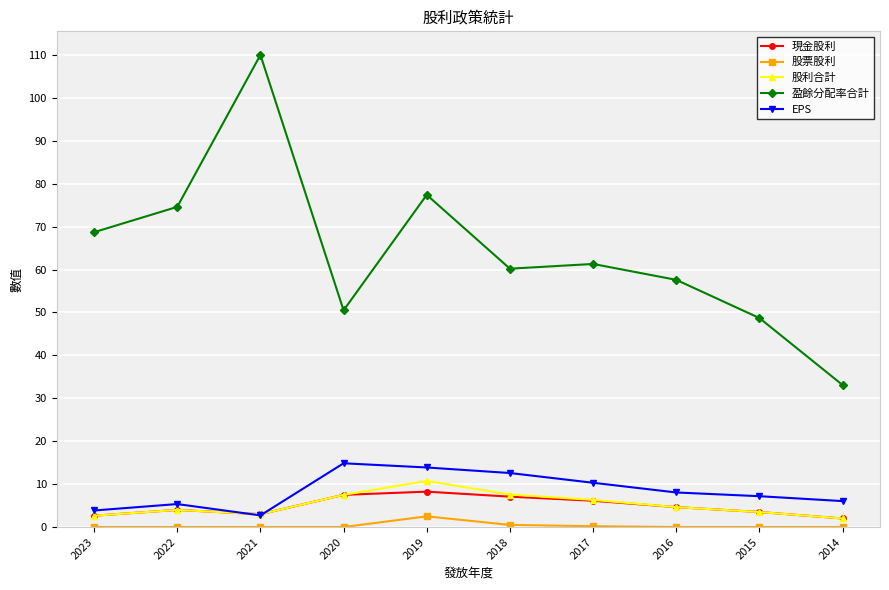

At which label does EPS first exceed 8?

2020